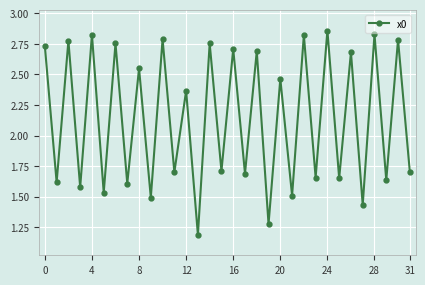

How many values are between 1 and 2?

16